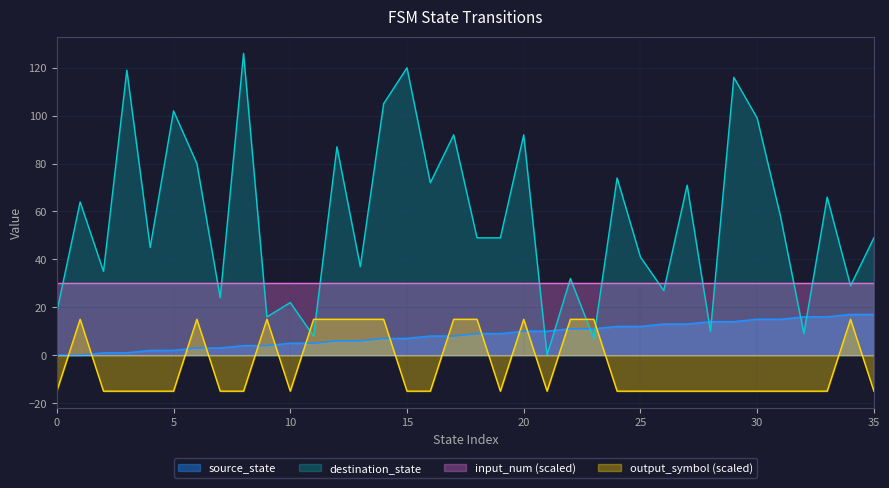

What is the difference between the maximum and minimum values in the destination_state series?

126